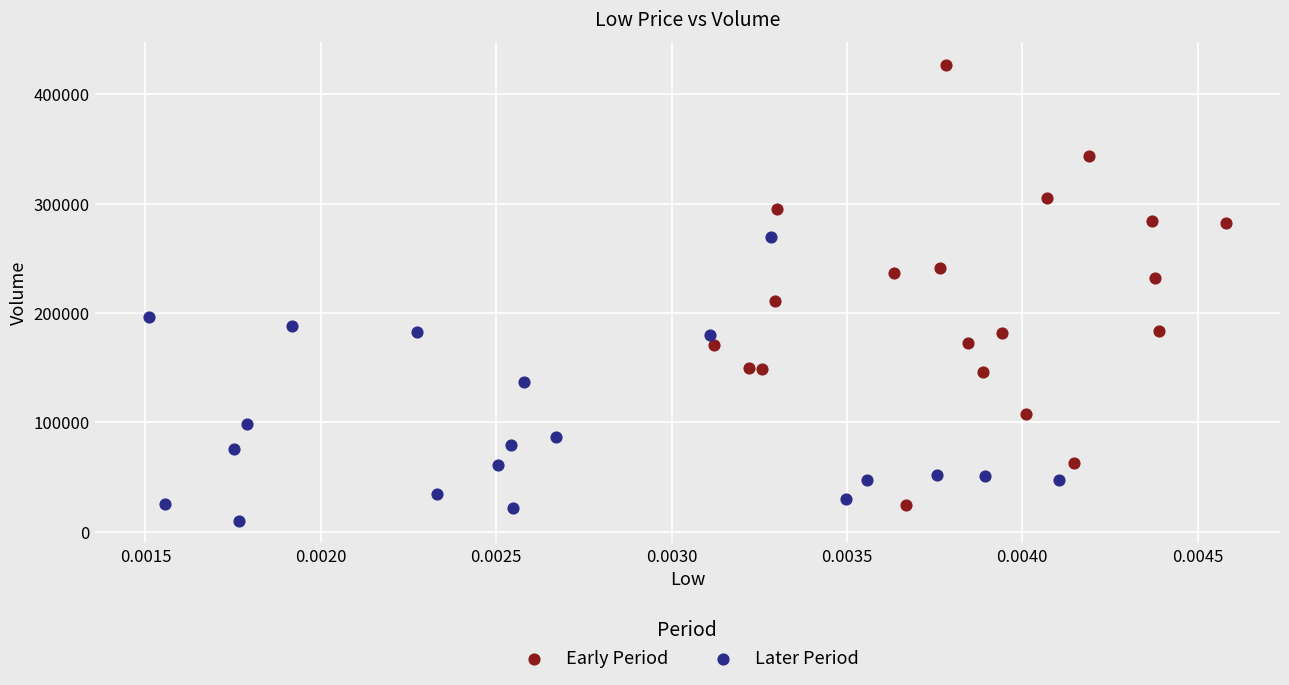

Which series contains the highest Y value?

Early Period